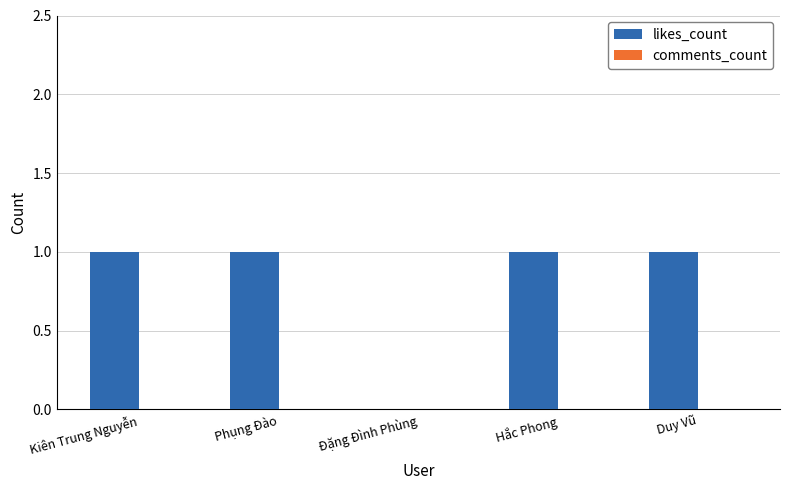

List the series in order of their peak value, highest first.

likes_count, comments_count